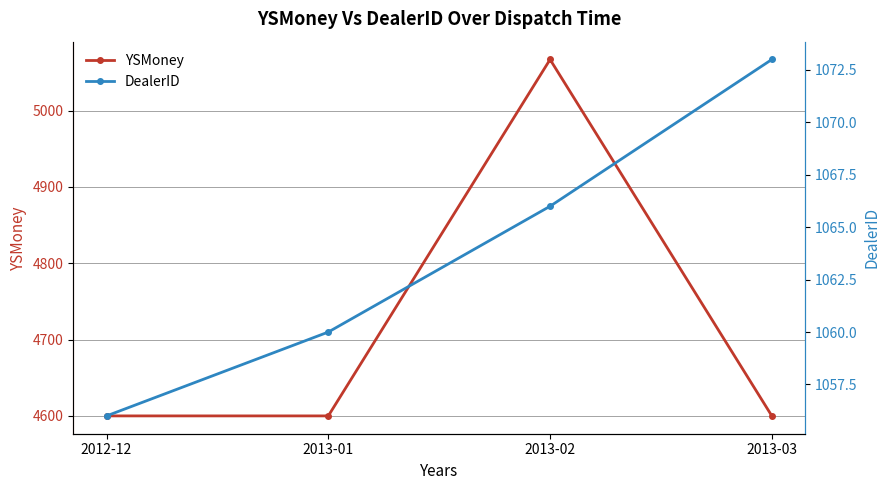

Which series has the largest total across all categories?

YSMoney